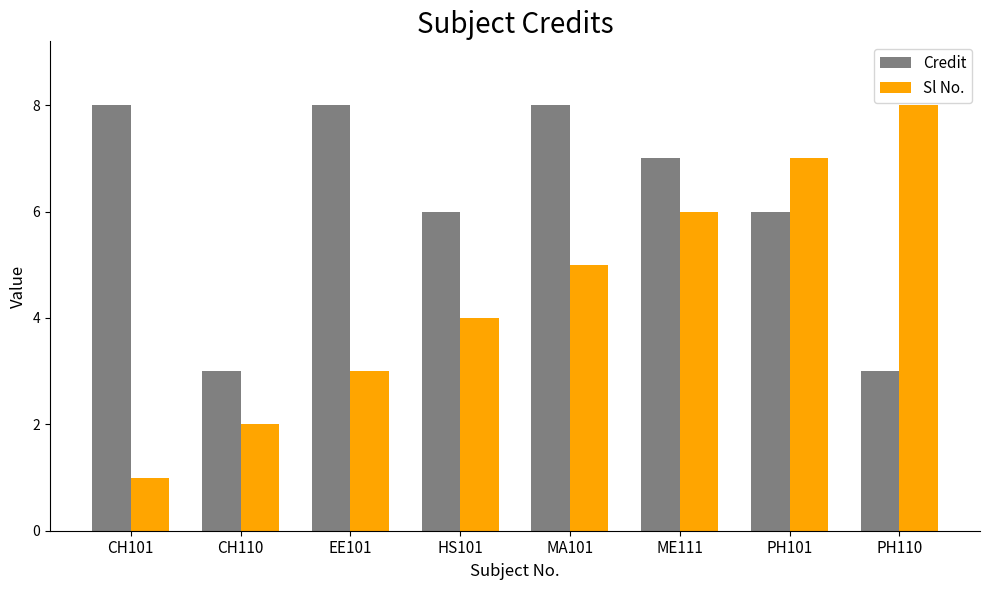

What is the difference between the maximum and minimum values in the Sl No. series?

7